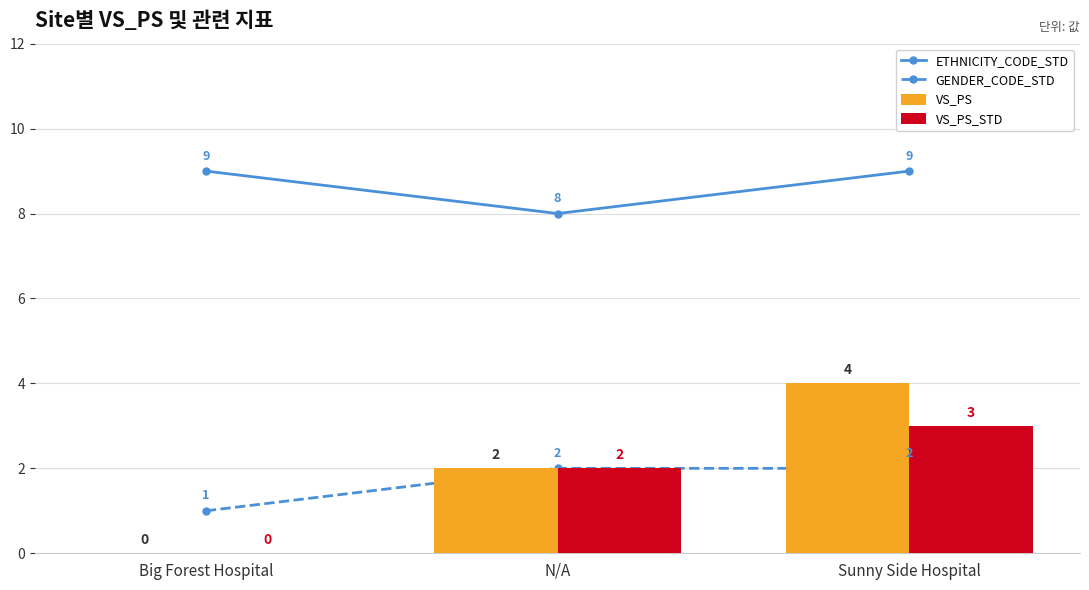

How many groups of bars are there?

3